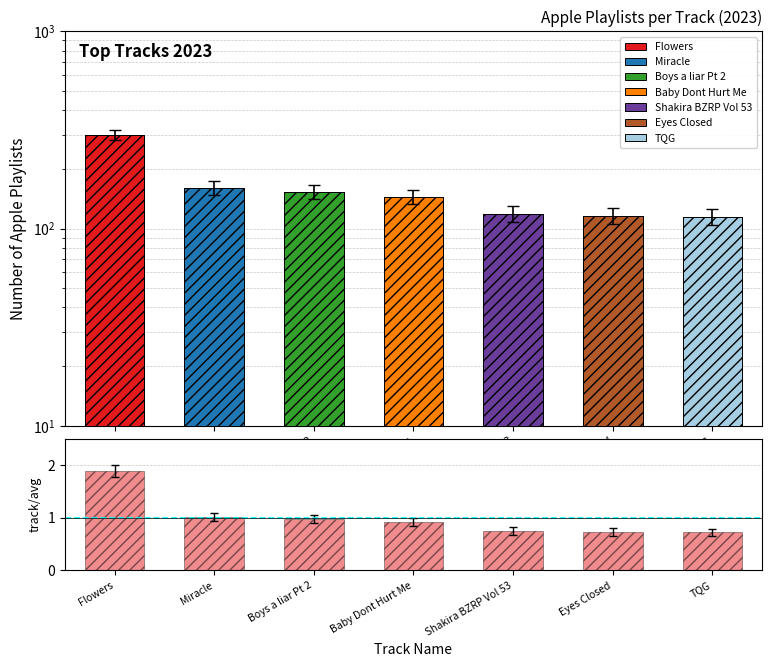

What is the label of the 5th bar from the right?

Boys a liar Pt 2